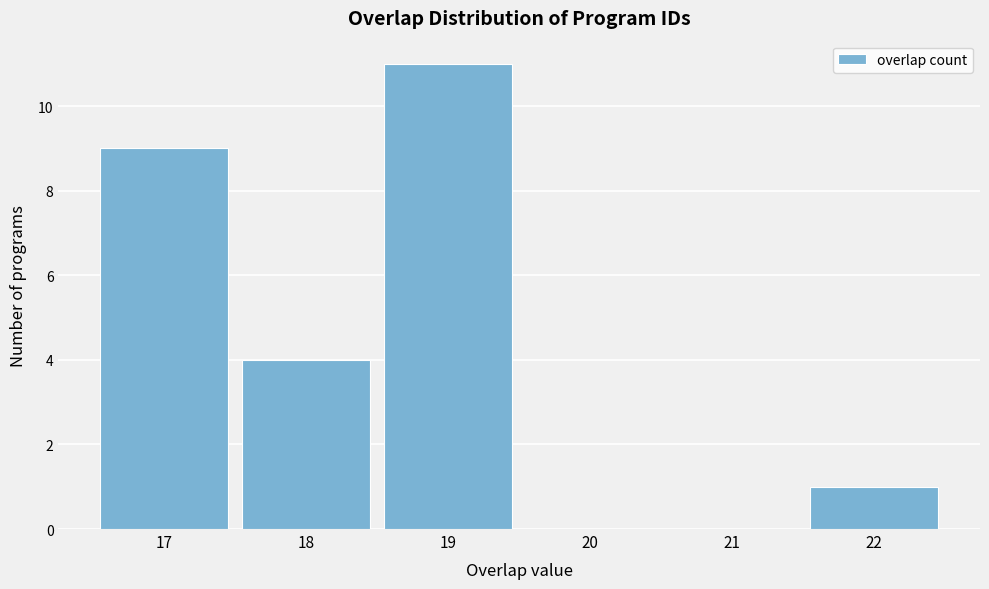

Over which range of the x-axis is the bar tallest?

18.5 to 19.5